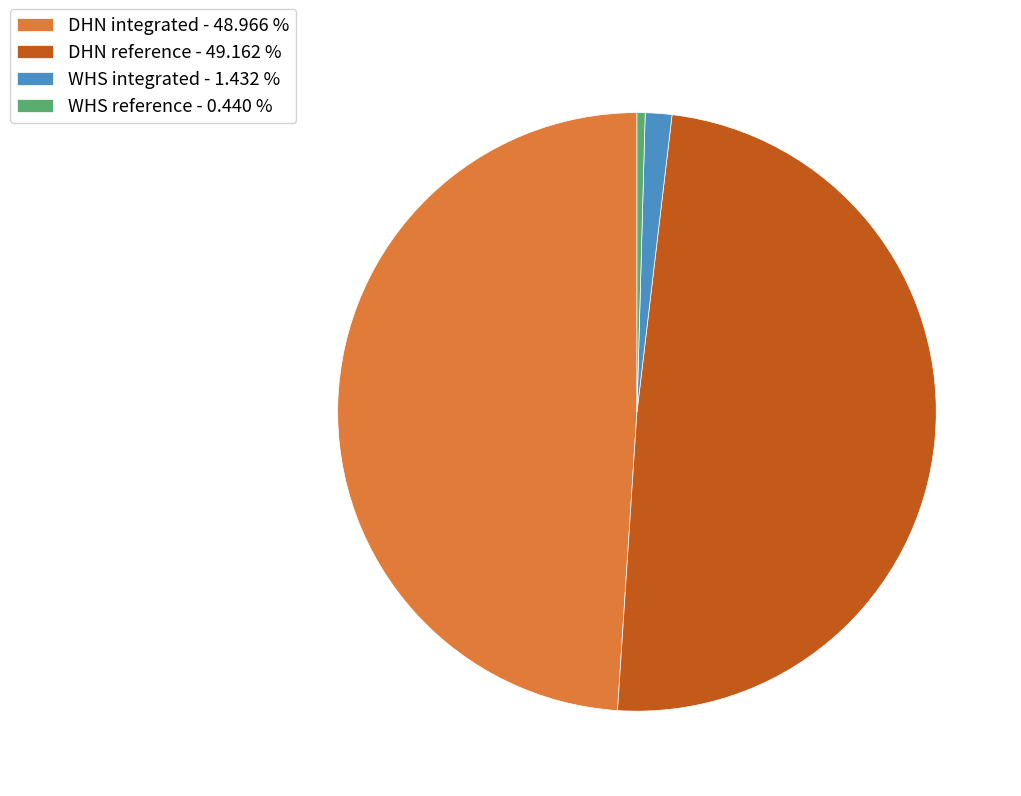

The DHN reference slice represents 49% of the pie. True or false?

True